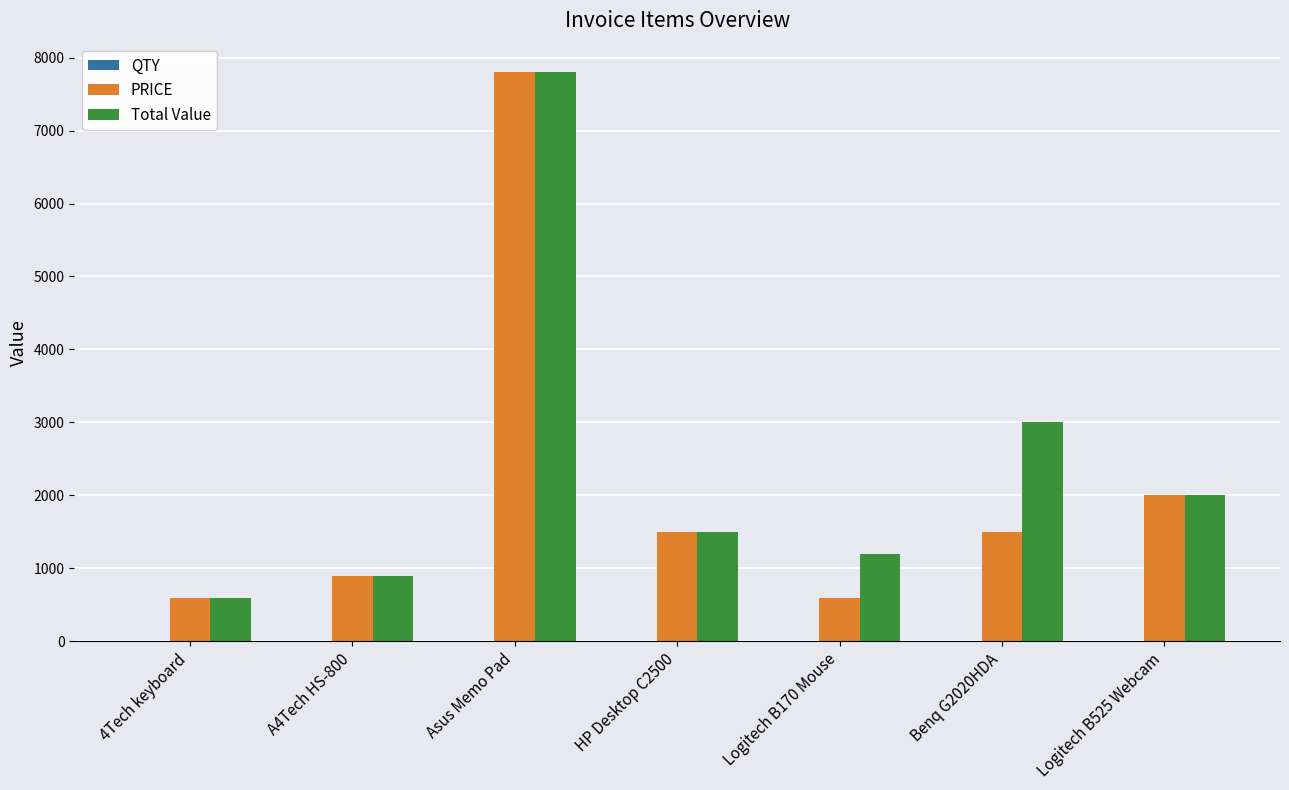

At which label does Total Value reach its peak?

Asus Memo Pad